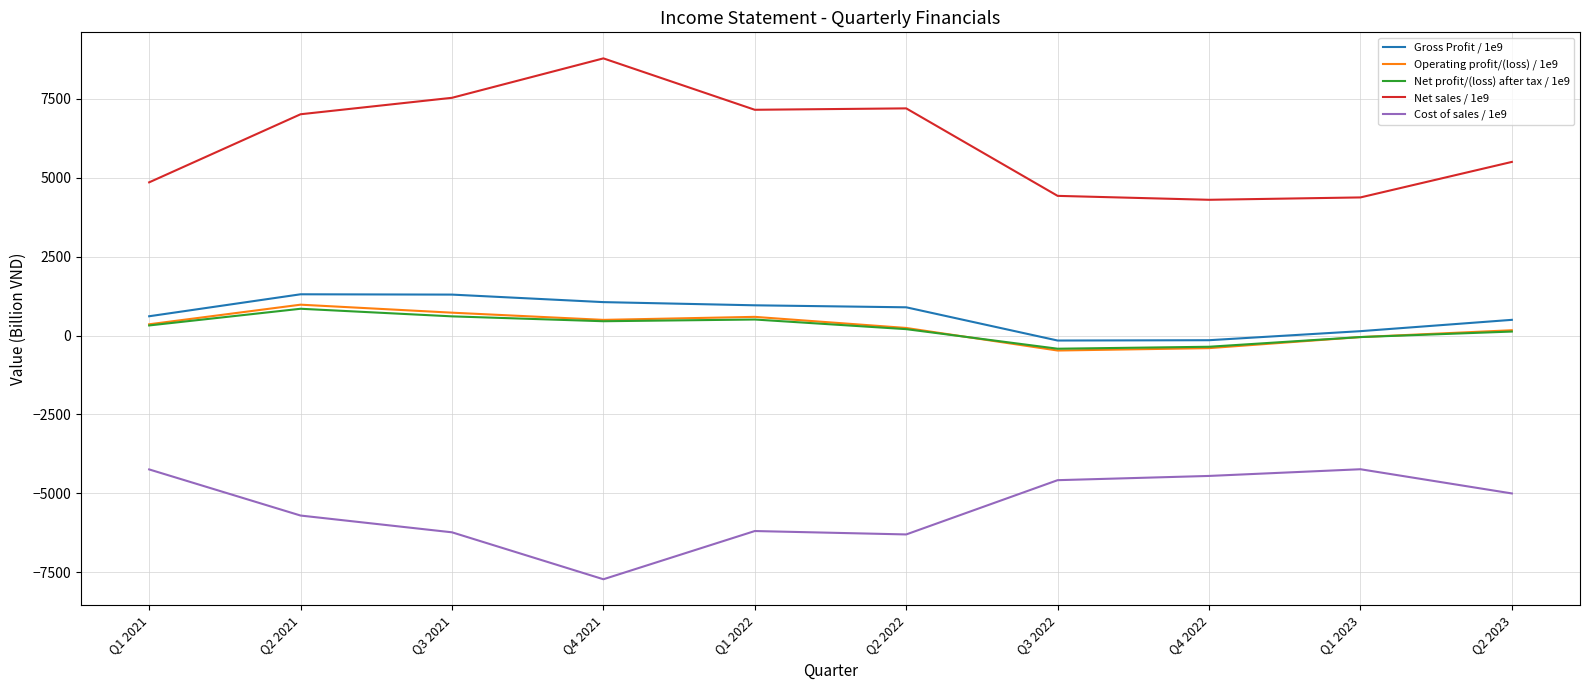

The Operating profit/(loss) / 1e9 series shows 166.9 at Q2 2023. True or false?

True